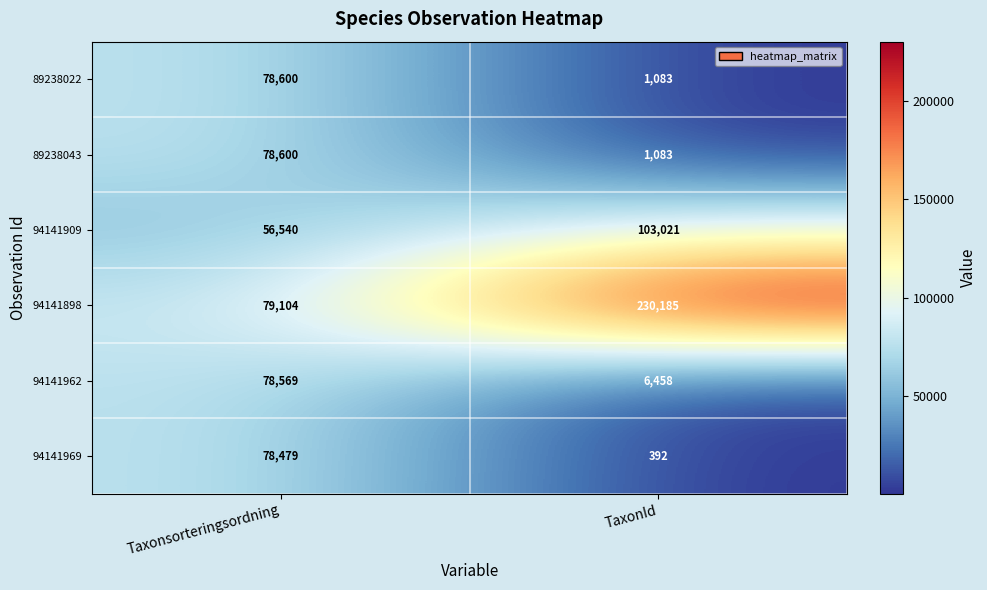

What value does the 94141898 series have at TaxonId?

230185